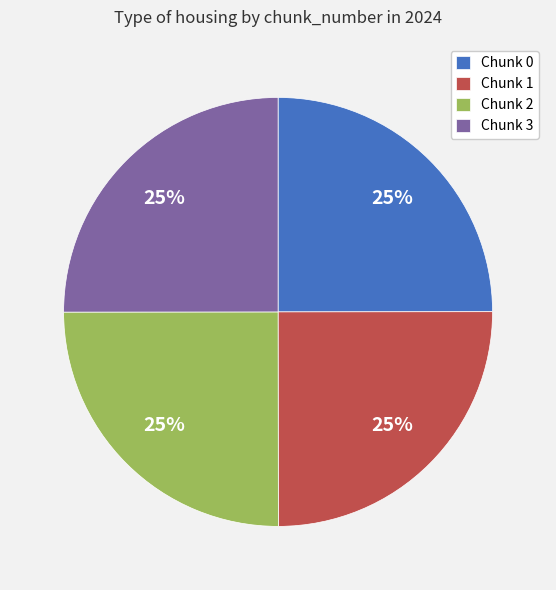

What is the ratio of the value at Chunk 3 to the value at Chunk 2?

1.0